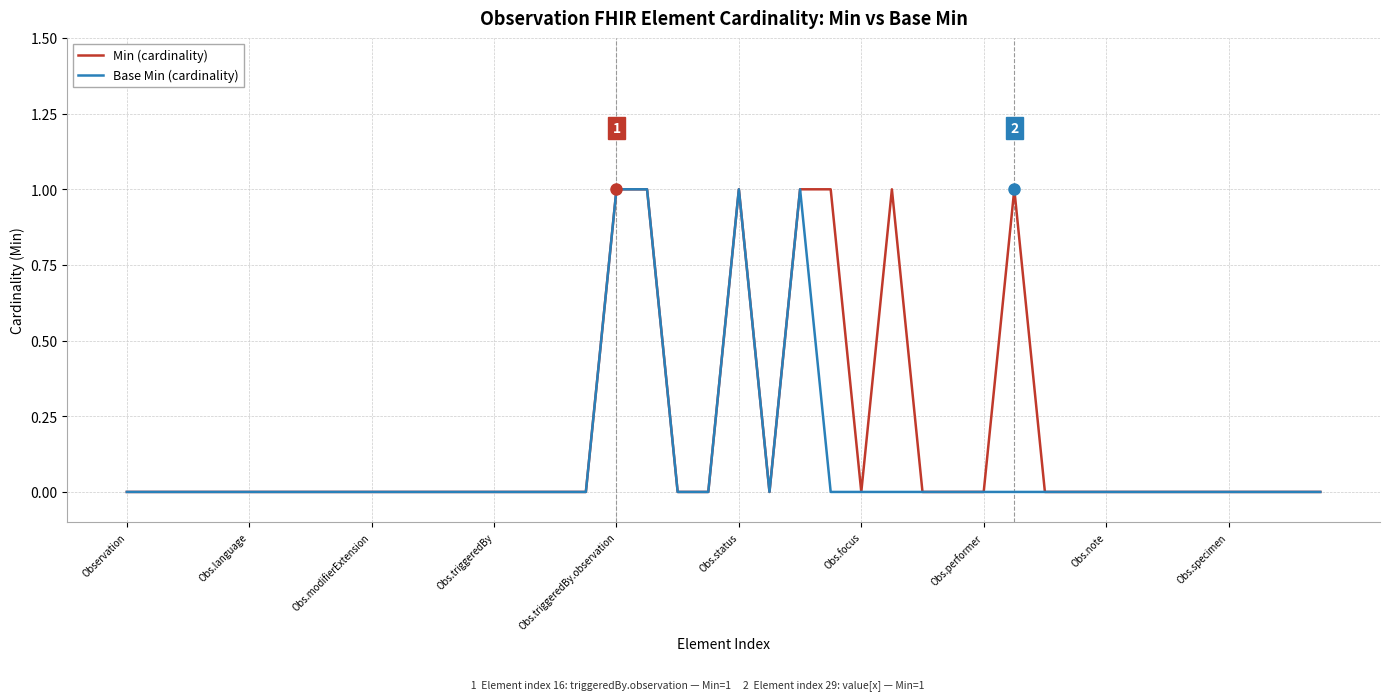

Which series has the largest total across all categories?

Min (cardinality)